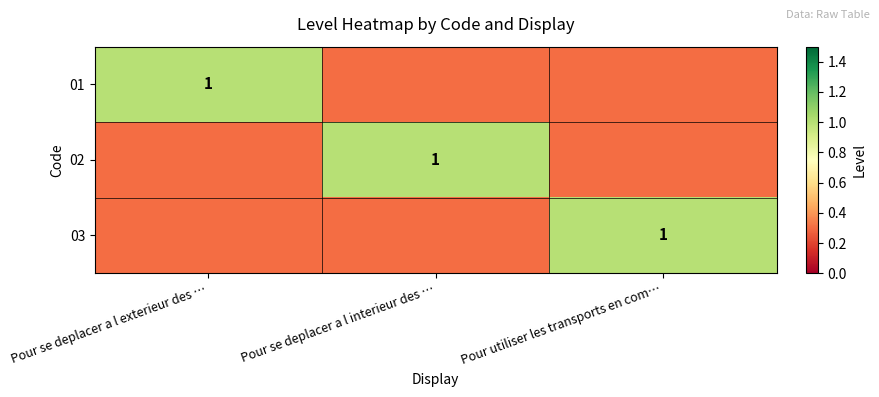

Is it true that 03 equals 1.8 at Pour utiliser les transports en com…?

False